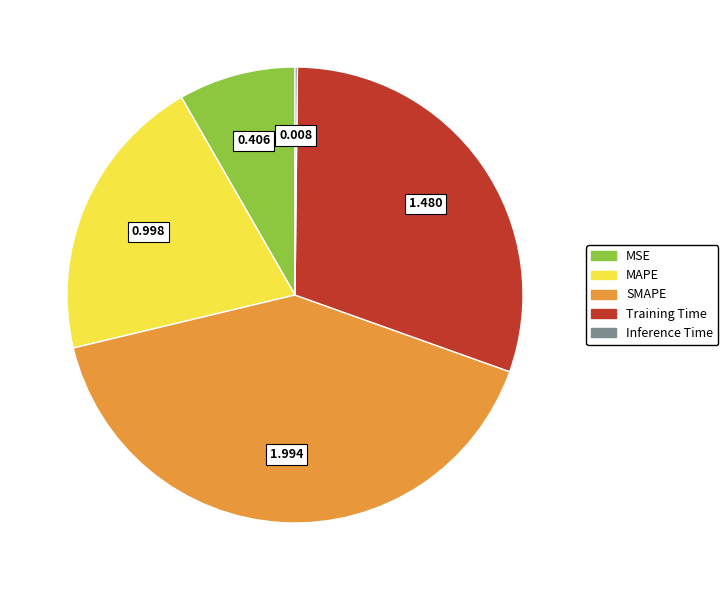

True or false: MAPE accounts for 20% of the total.

True